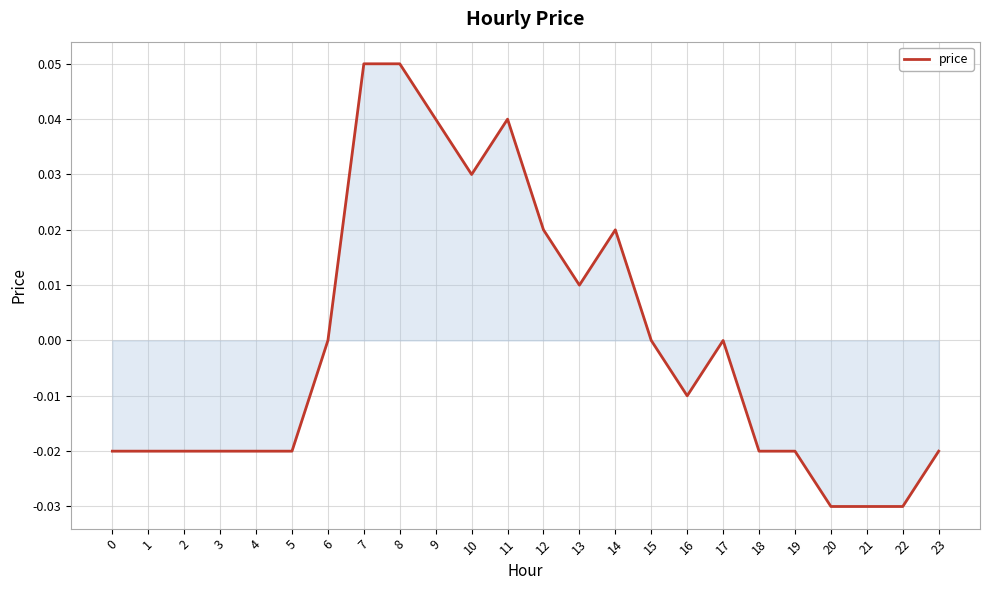

Between 11 and 1, which is larger?

11